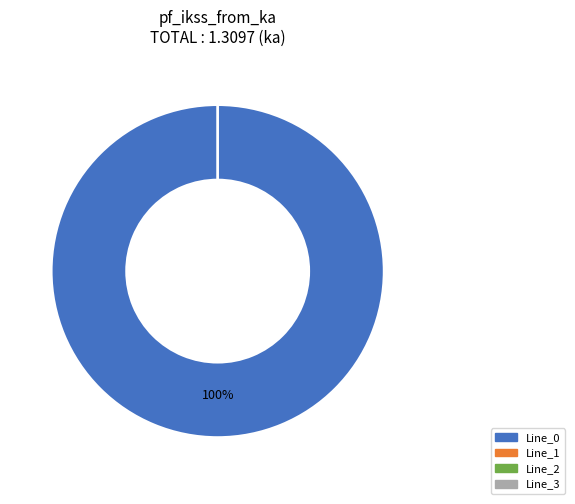

Rank the categories by value from highest to lowest.

Line_0, Line_1, Line_2, Line_3